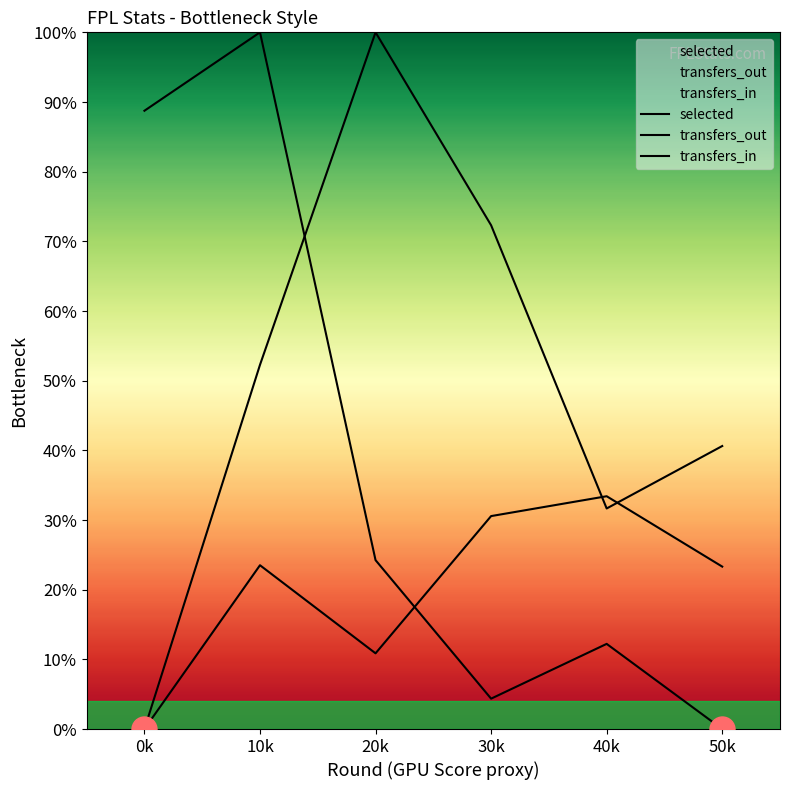

In selected, how many points are higher than both neighbors (excluding endpoints)?

2